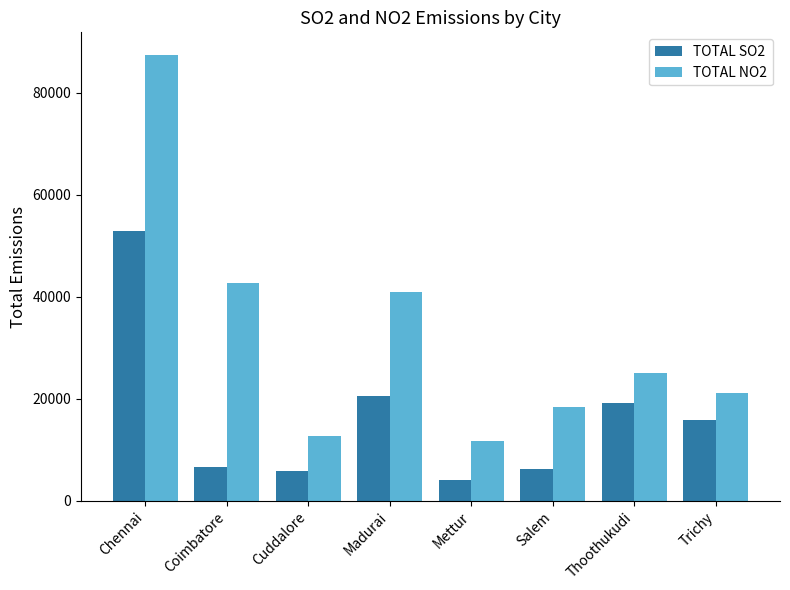

Reading left to right, transcribe all the data shown in this chart.

TOTAL SO2: 52831.4	6742.8	5876.0	20564.8	4082.0	6252.0	19145.6	15966.0
TOTAL NO2: 87469.5	42813.5	12798.0	40993.7	11683.0	18333.6	24983.1	21111.0